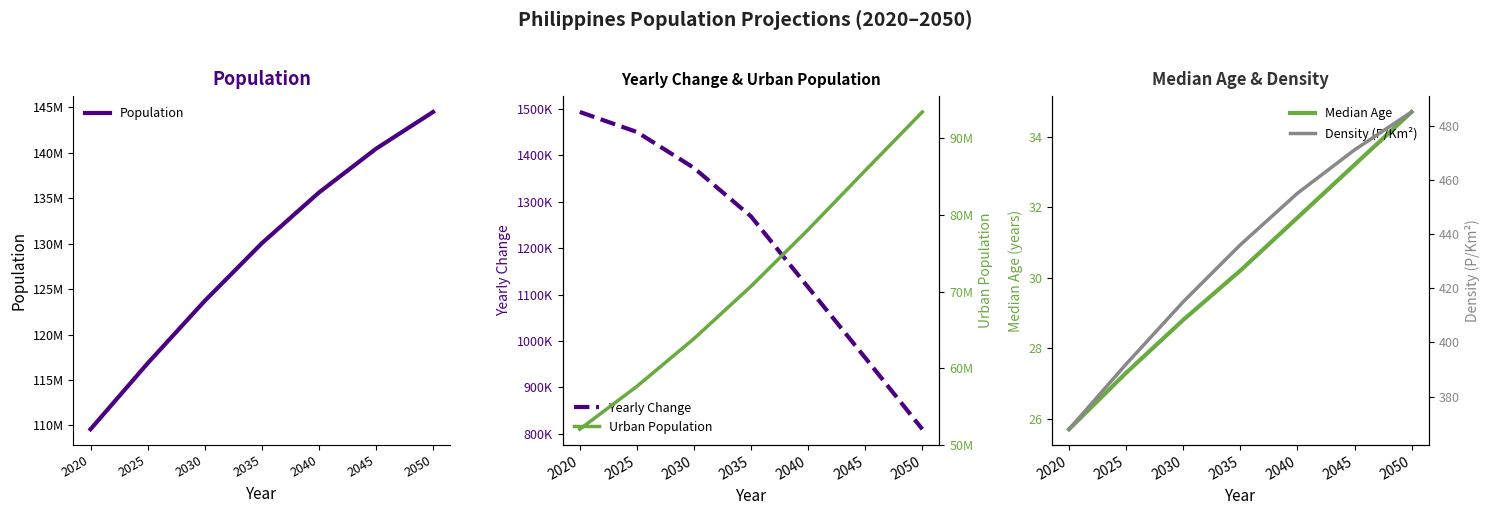

Which category has the lowest value in the Population series?

2020